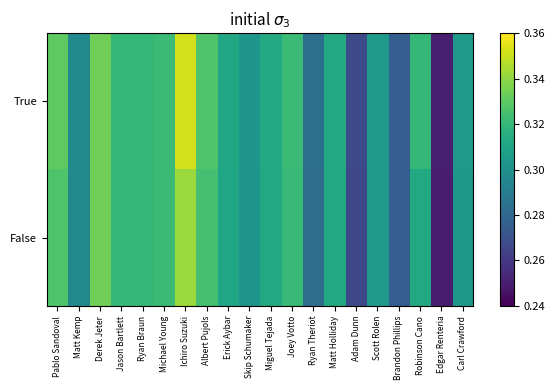

How many distinct data groups are displayed?

2